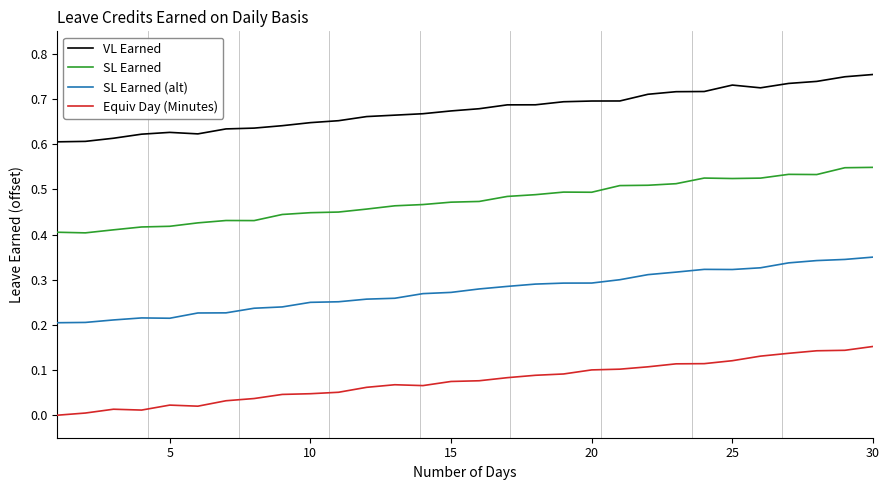

At how many categories does at least one series exceed 0?

30